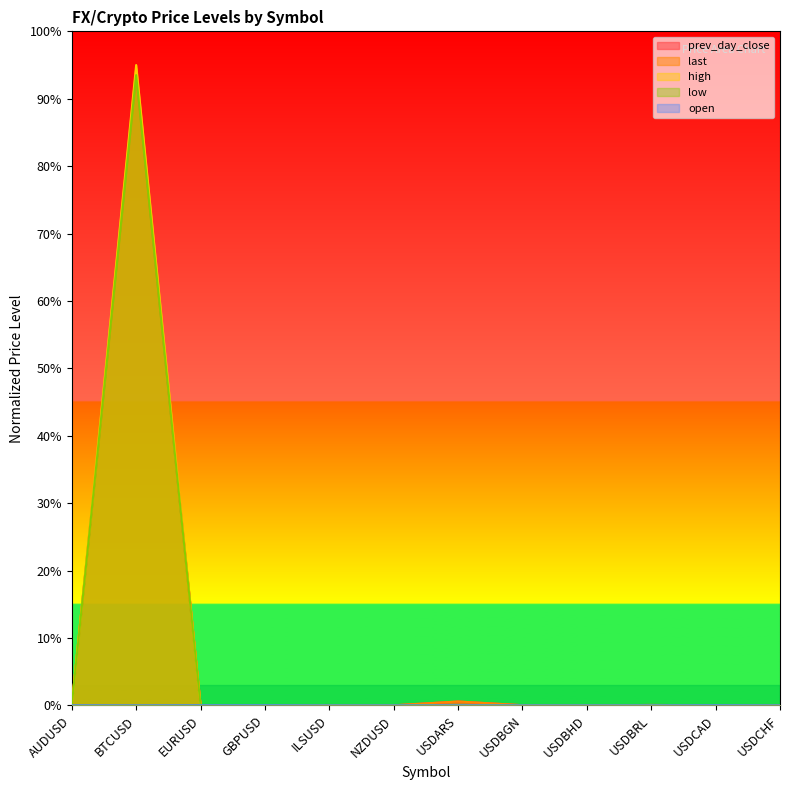

How many data points in open are above 0?

4